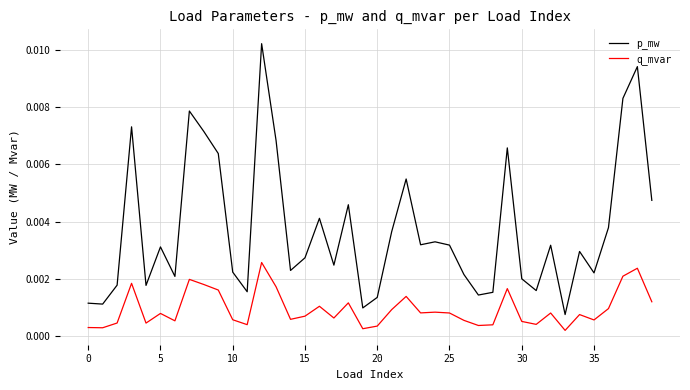

True or false: q_mvar and p_mw cross at least once.

False